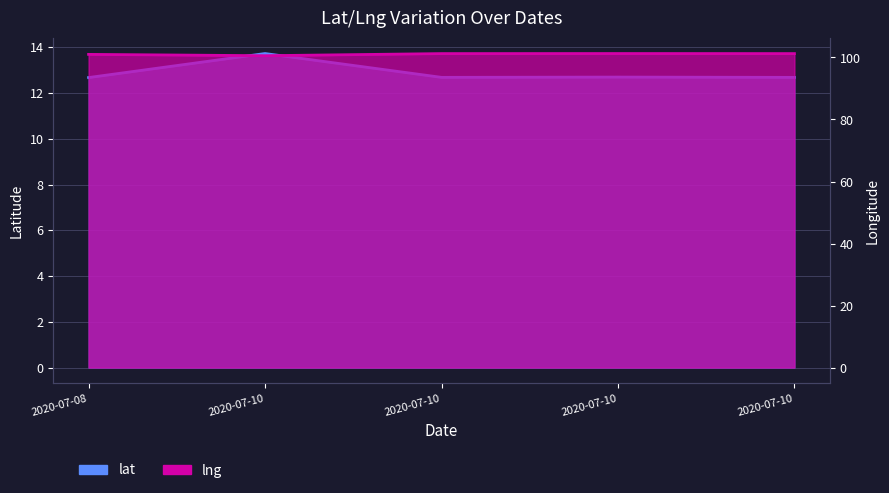

Count the number of data series in this chart.

2